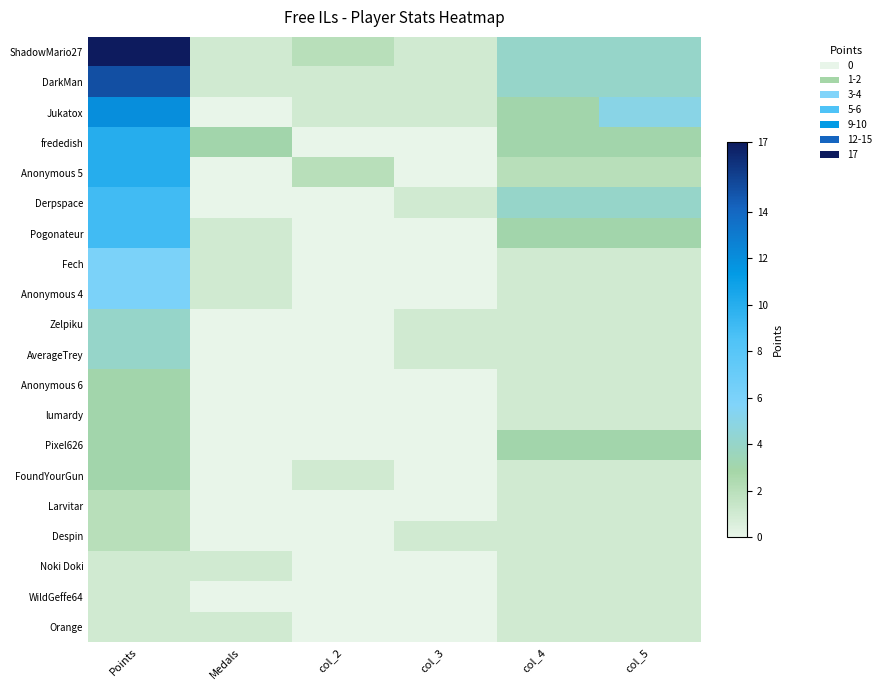

Reading left to right, transcribe all the data shown in this chart.

ShadowMario27: Points=17	Medals=1	col_2=2	col_3=1	col_4=4	col_5=4
DarkMan: Points=15	Medals=1	col_2=1	col_3=1	col_4=4	col_5=4
Jukatox: Points=12	Medals=0	col_2=1	col_3=1	col_4=3	col_5=5
frededish: Points=10	Medals=3	col_2=0	col_3=0	col_4=3	col_5=3
Anonymous 5: Points=10	Medals=0	col_2=2	col_3=0	col_4=2	col_5=2
Derpspace: Points=9	Medals=0	col_2=0	col_3=1	col_4=4	col_5=4
Pogonateur: Points=9	Medals=1	col_2=0	col_3=0	col_4=3	col_5=3
Fech: Points=6	Medals=1	col_2=0	col_3=0	col_4=1	col_5=1
Anonymous 4: Points=6	Medals=1	col_2=0	col_3=0	col_4=1	col_5=1
Zelpiku: Points=4	Medals=0	col_2=0	col_3=1	col_4=1	col_5=1
AverageTrey: Points=4	Medals=0	col_2=0	col_3=1	col_4=1	col_5=1
Anonymous 6: Points=3	Medals=0	col_2=0	col_3=0	col_4=1	col_5=1
lumardy: Points=3	Medals=0	col_2=0	col_3=0	col_4=1	col_5=1
Pixel626: Points=3	Medals=0	col_2=0	col_3=0	col_4=3	col_5=3
FoundYourGun: Points=3	Medals=0	col_2=1	col_3=0	col_4=1	col_5=1
Larvitar: Points=2	Medals=0	col_2=0	col_3=0	col_4=1	col_5=1
Despin: Points=2	Medals=0	col_2=0	col_3=1	col_4=1	col_5=1
Noki Doki: Points=1	Medals=1	col_2=0	col_3=0	col_4=1	col_5=1
WildGeffe64: Points=1	Medals=0	col_2=0	col_3=0	col_4=1	col_5=1
Orange: Points=1	Medals=1	col_2=0	col_3=0	col_4=1	col_5=1